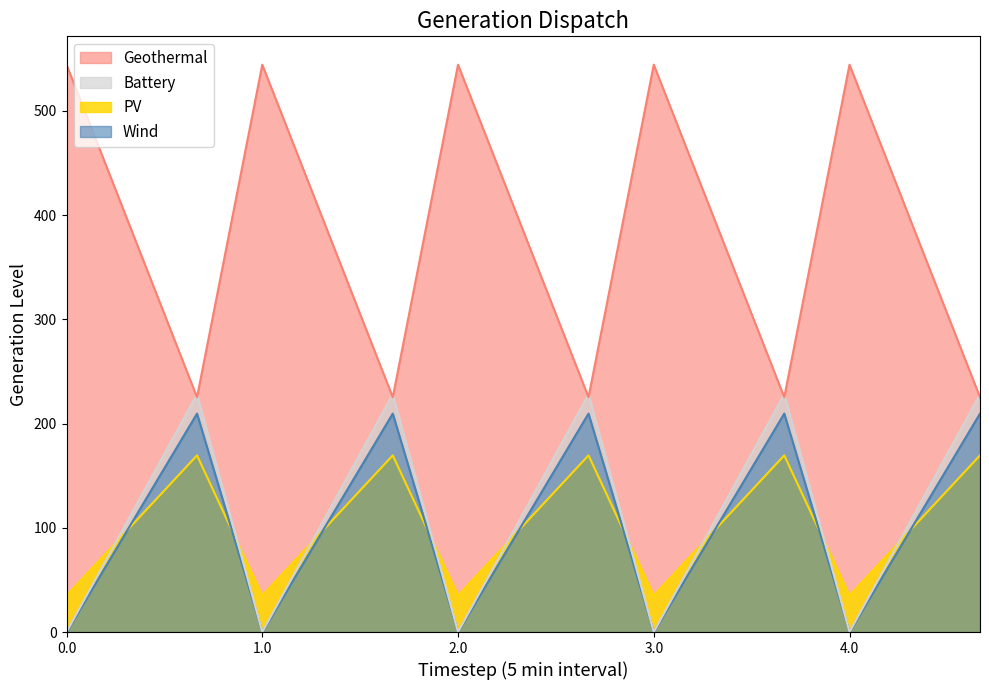

What position from the left is 1.1?

5